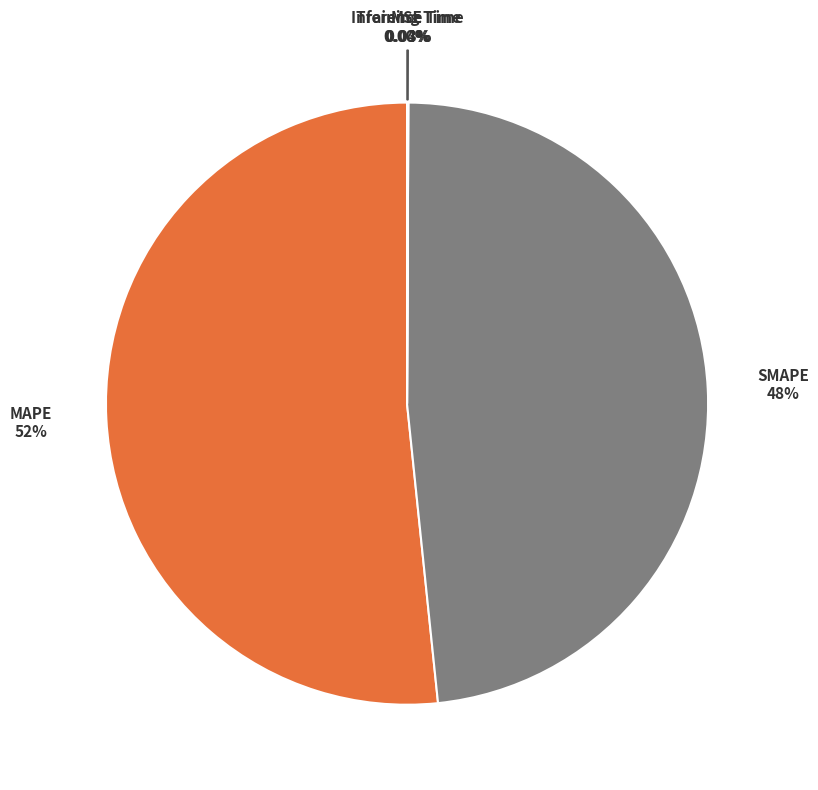

Does any single category account for the majority?

Yes